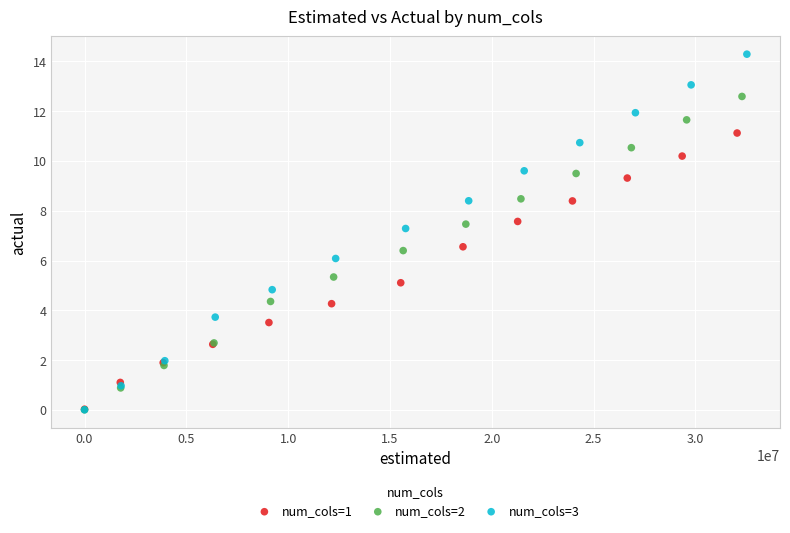

Which series reaches the maximum Y coordinate?

num_cols=3